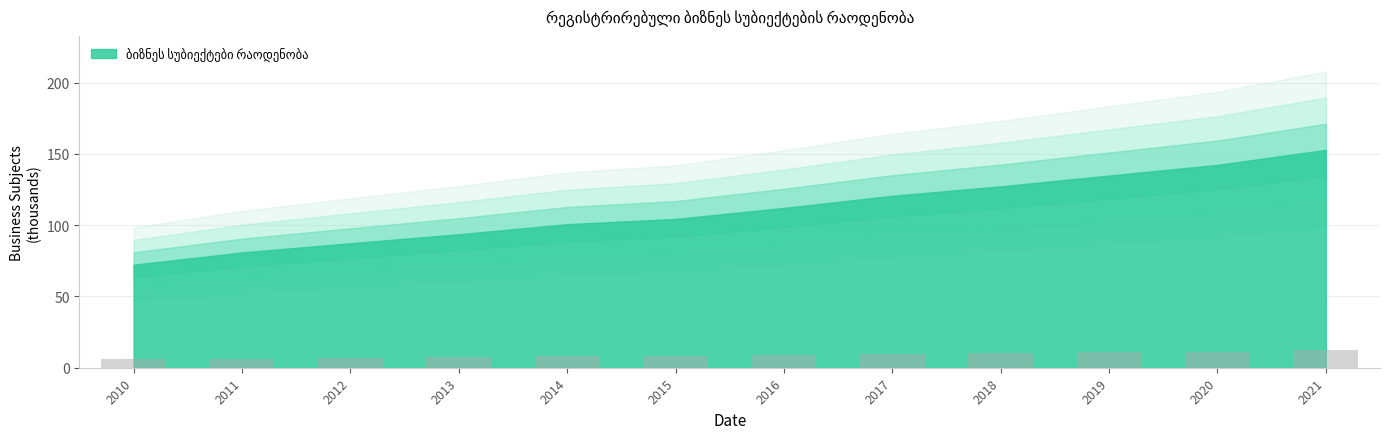

What is the average value?

8.9